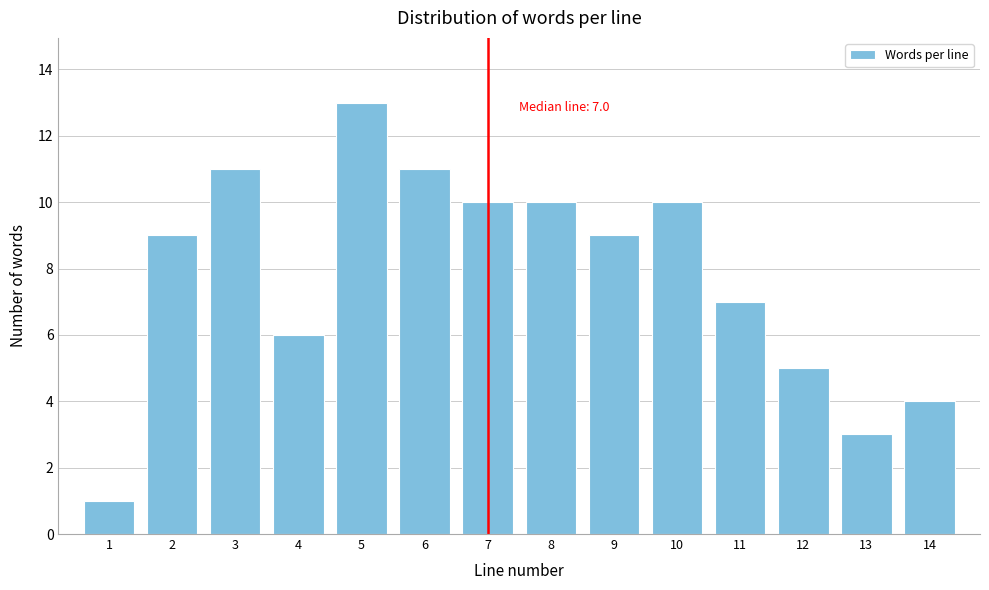

Reading left to right, what are all the values shown in this chart?

1=1	2=9	3=11	4=6	5=13	6=11	7=10	8=10	9=9	10=10	11=7	12=5	13=3	14=4